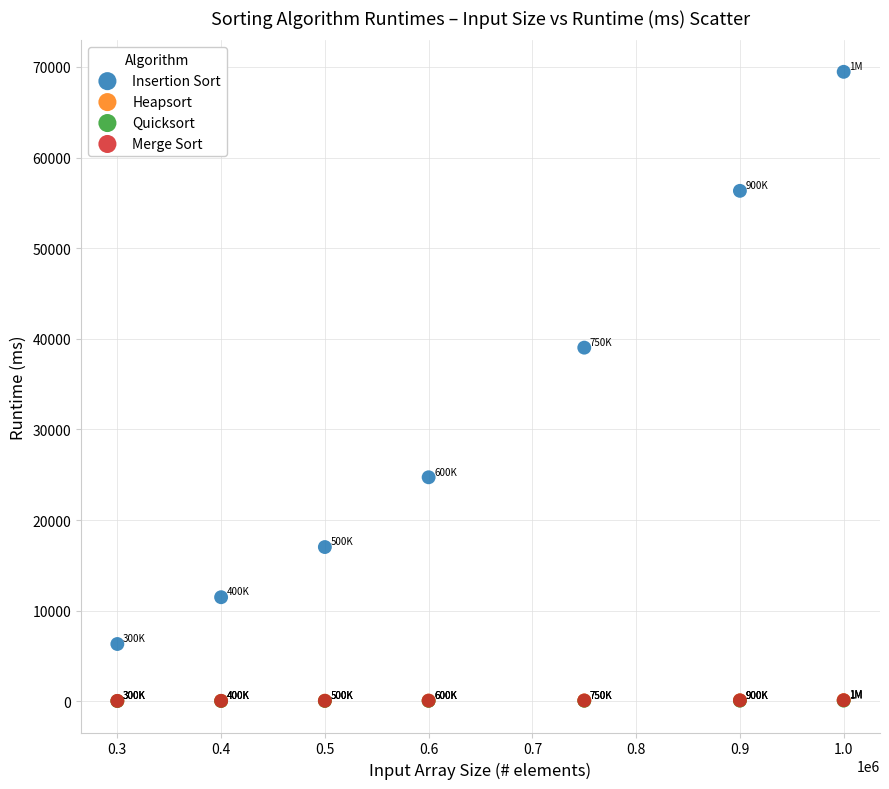

What are all the series names shown in the legend?

Insertion Sort, Heapsort, Quicksort, Merge Sort